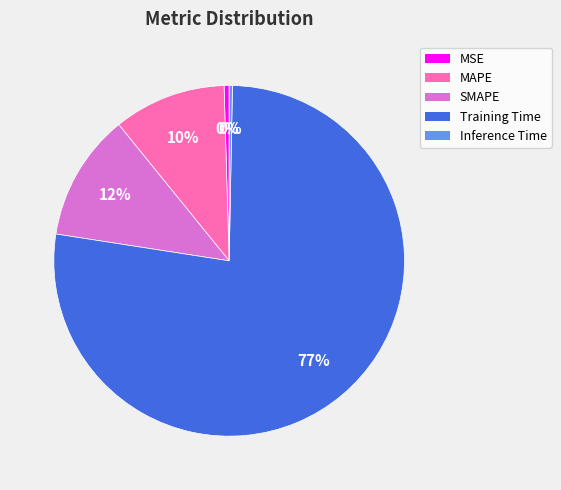

What is the largest slice in the pie chart?

Training Time